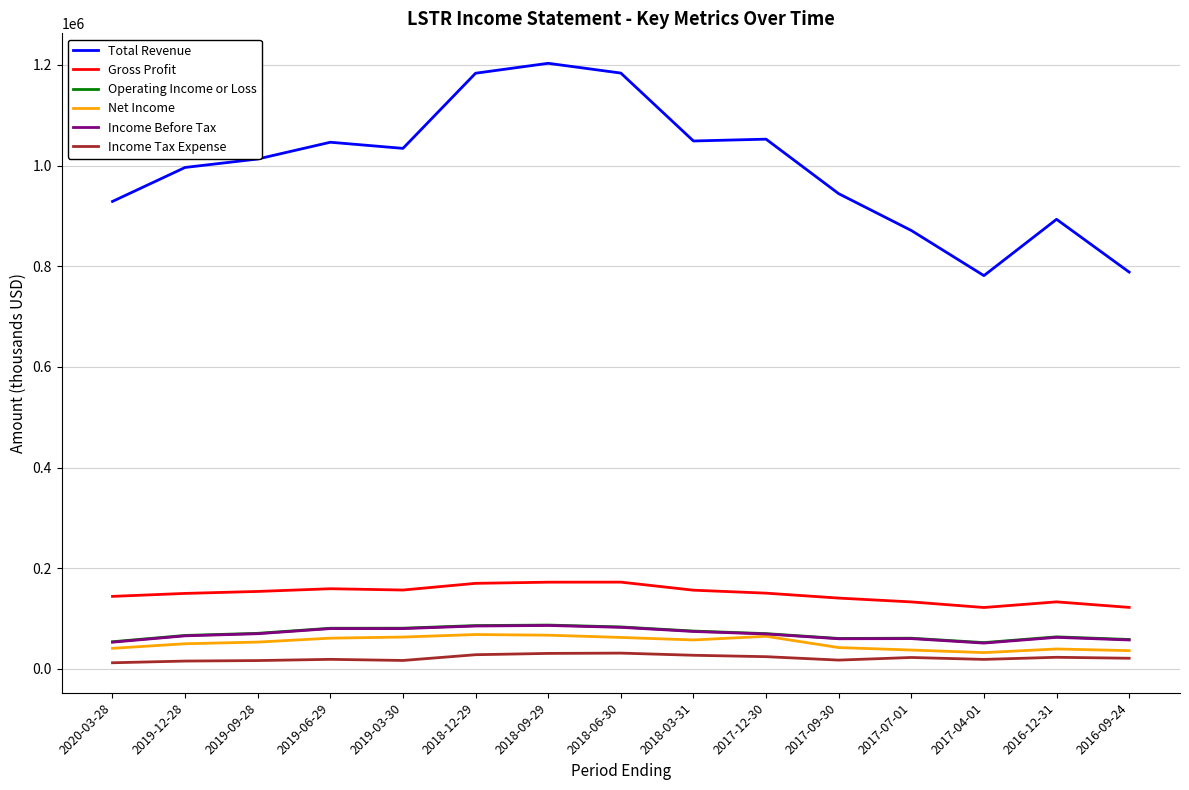

Is it true that Total Revenue equals 1183700 at 2018-06-30?

True